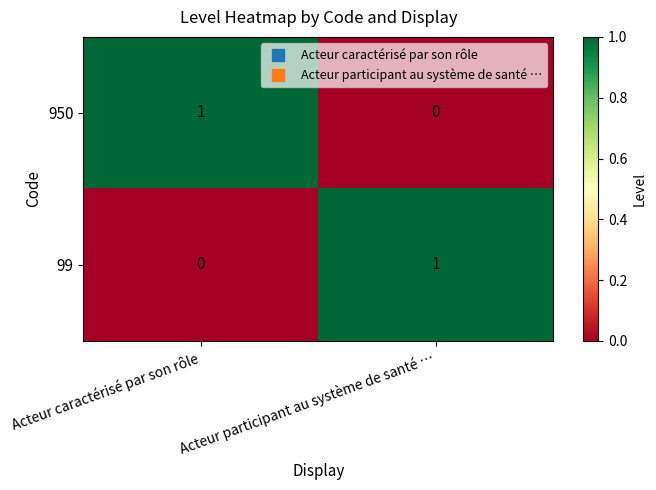

At which label does 950 reach its peak?

Acteur caractérisé par son rôle